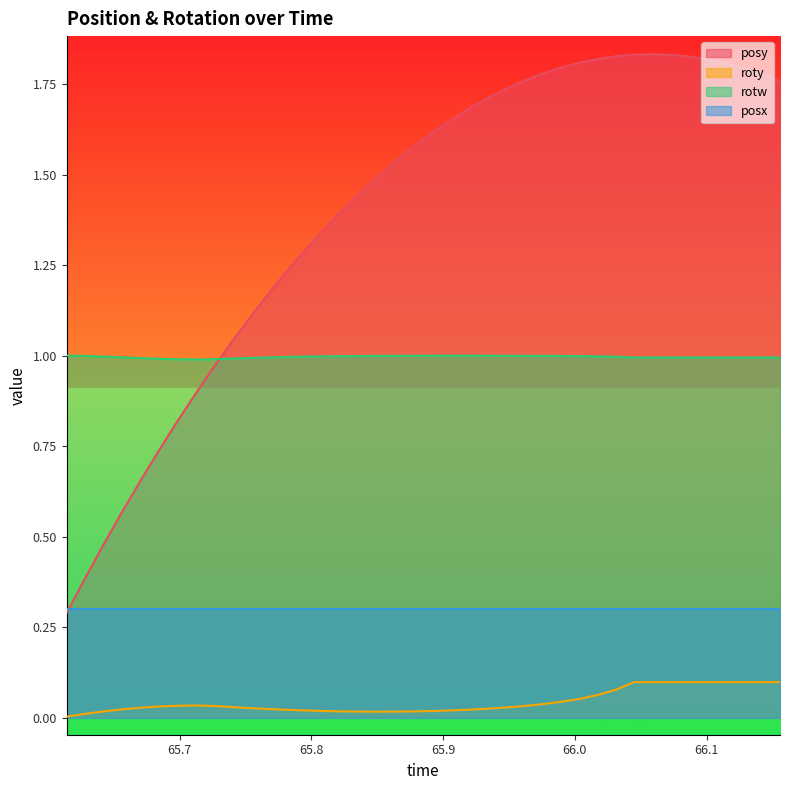

How many lines are shown in the chart?

4